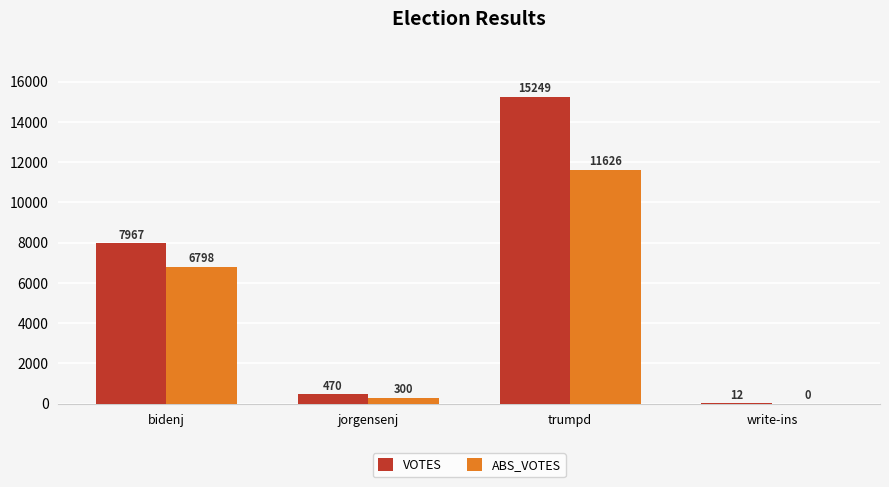

What is the highest value of the VOTES series?

15249